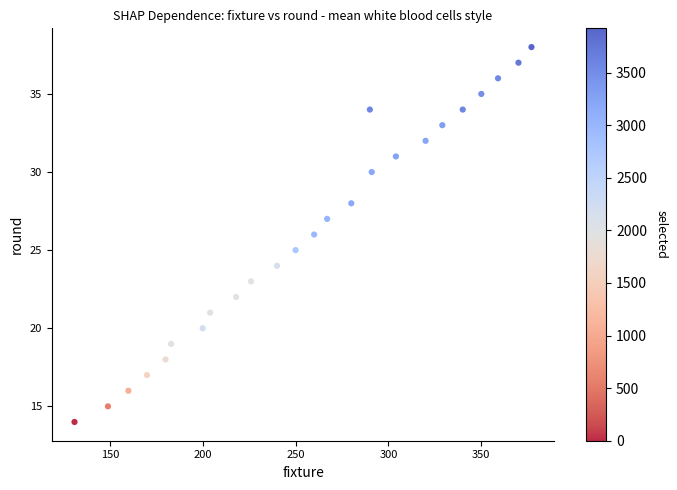

What is the range of Y values (max minus min)?

24